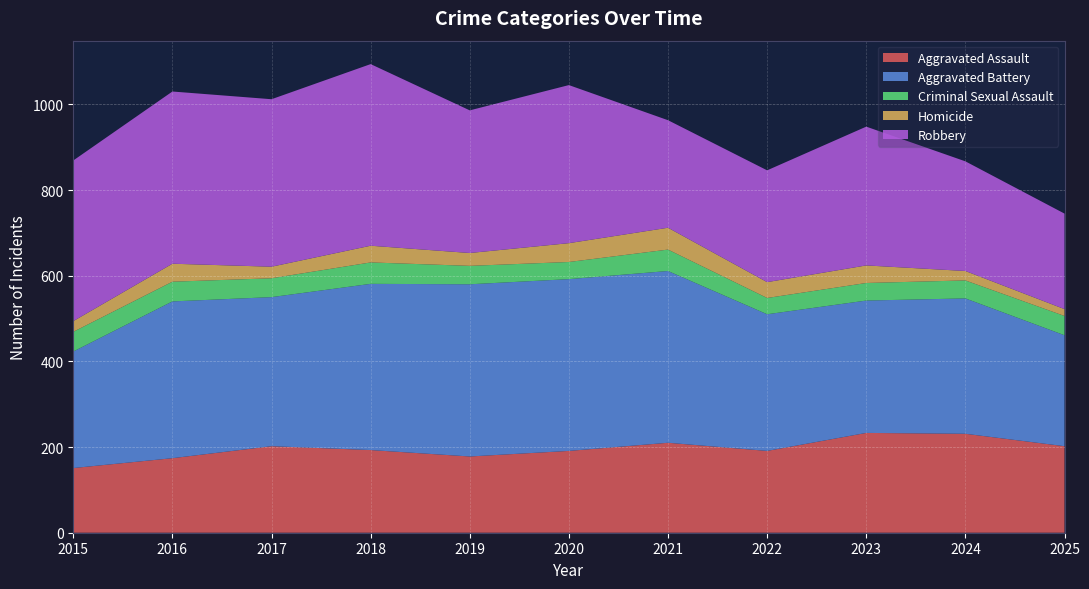

Reading left to right, what are all the values shown in this chart?

Aggravated Assault: 151	174	202	193	178	191	210	191	233	231	202
Aggravated Battery: 272	366	348	388	402	401	401	319	309	316	259
Criminal Sexual Assault: 46	46	44	50	43	40	50	38	41	42	45
Homicide: 25	42	27	39	30	44	51	37	41	22	16
Robbery: 375	402	391	424	333	369	251	261	324	256	223